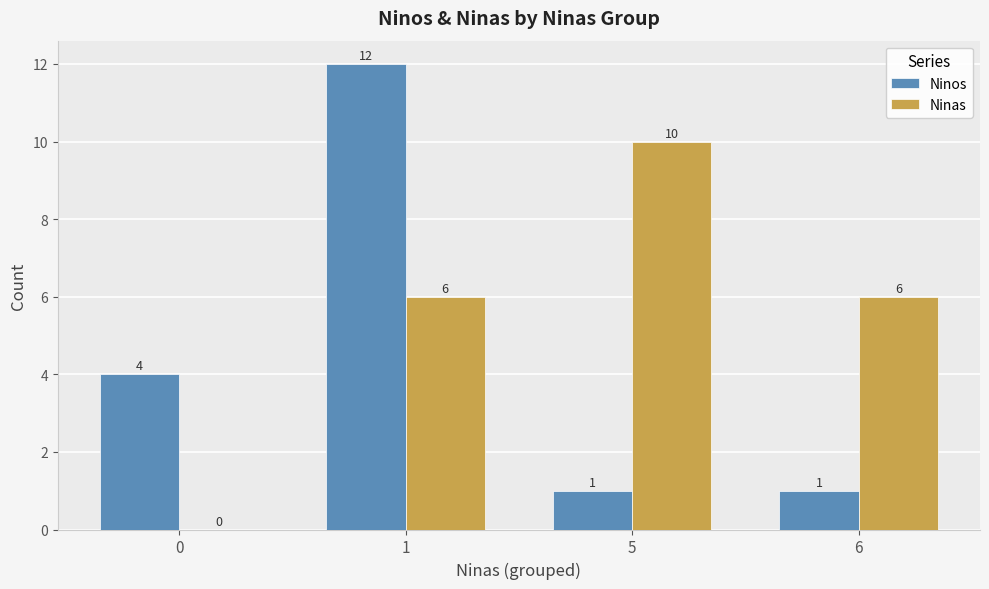

Which series changed the most between 5 and 6?

Ninas